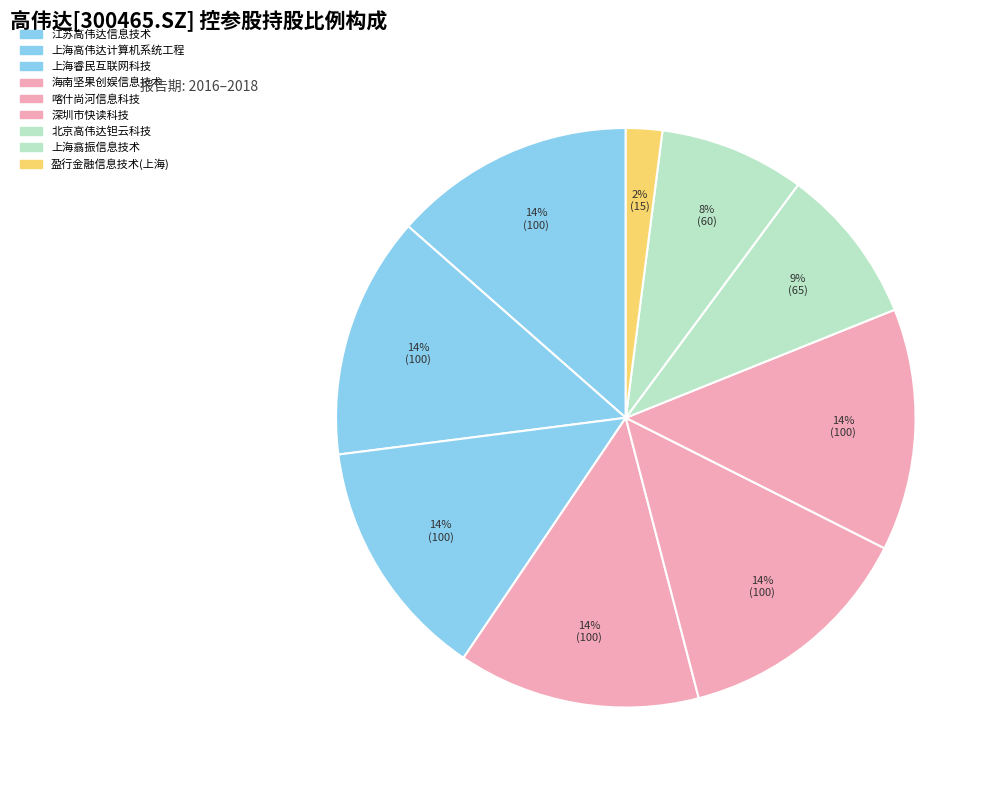

How many segments does this pie chart have?

9